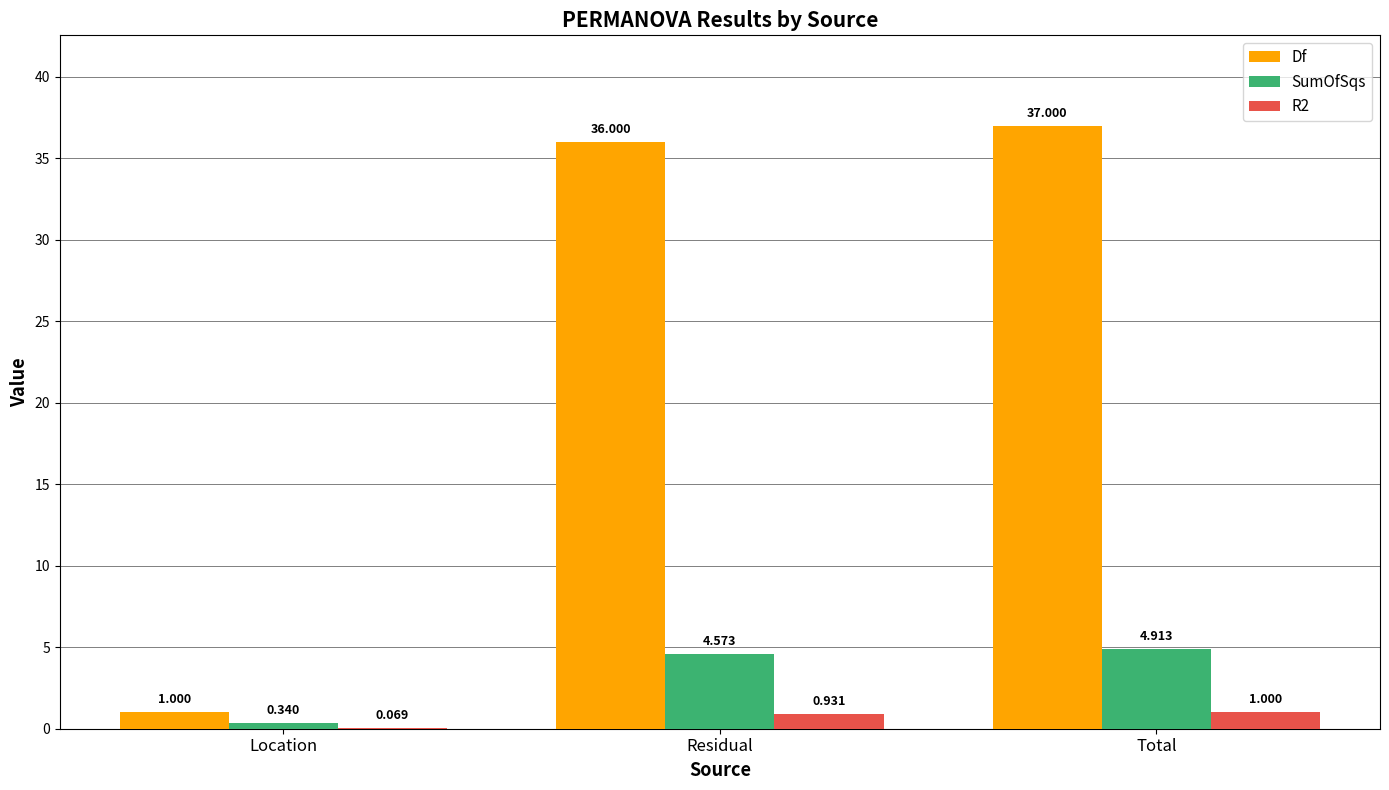

At which label does SumOfSqs reach its peak?

Total